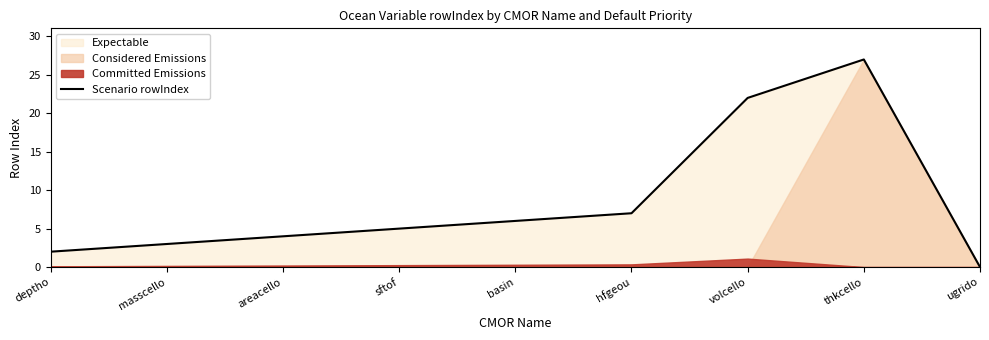

Does the chart display data point markers on the line(s)?

No